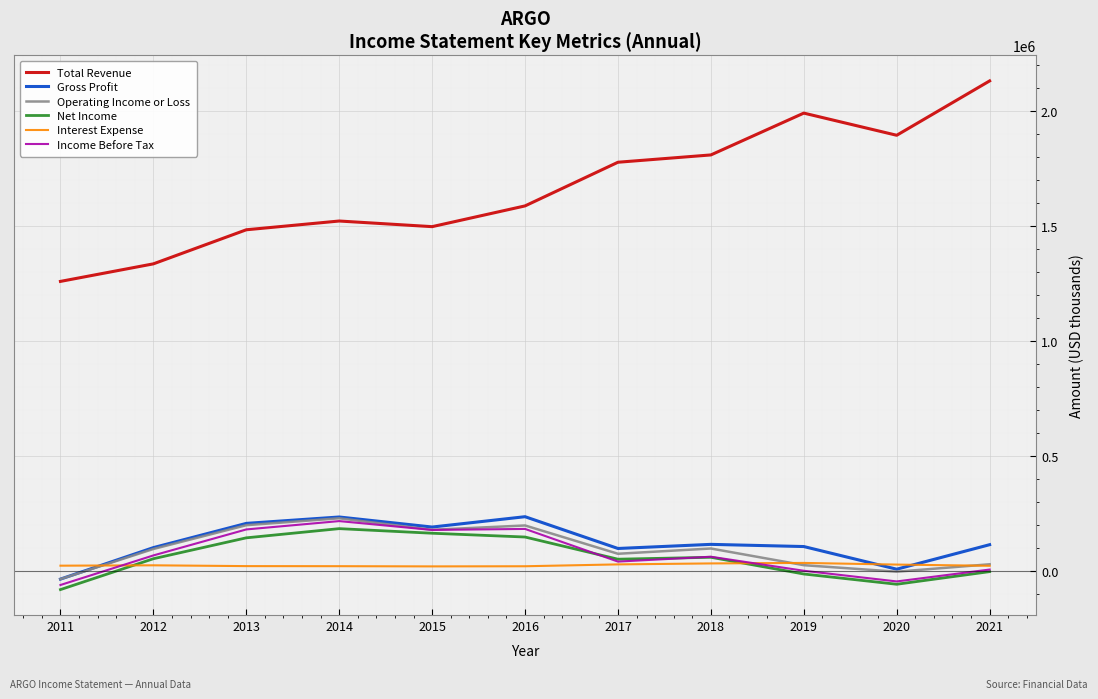

Which series has the largest range (max minus min)?

Total Revenue